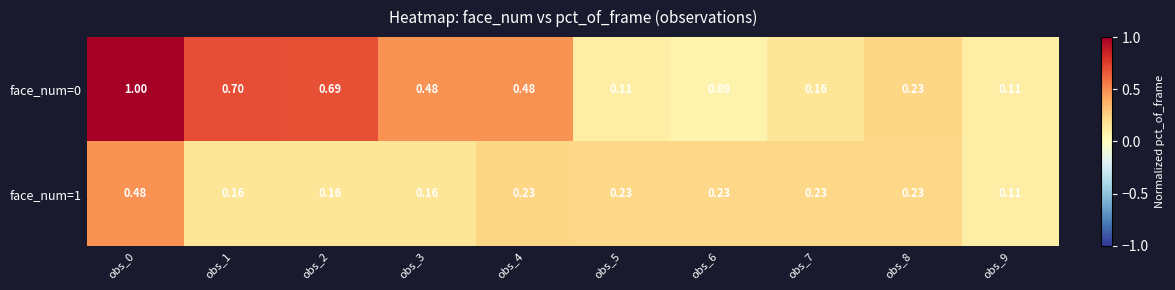

Which series has the largest total across all categories?

face_num=0